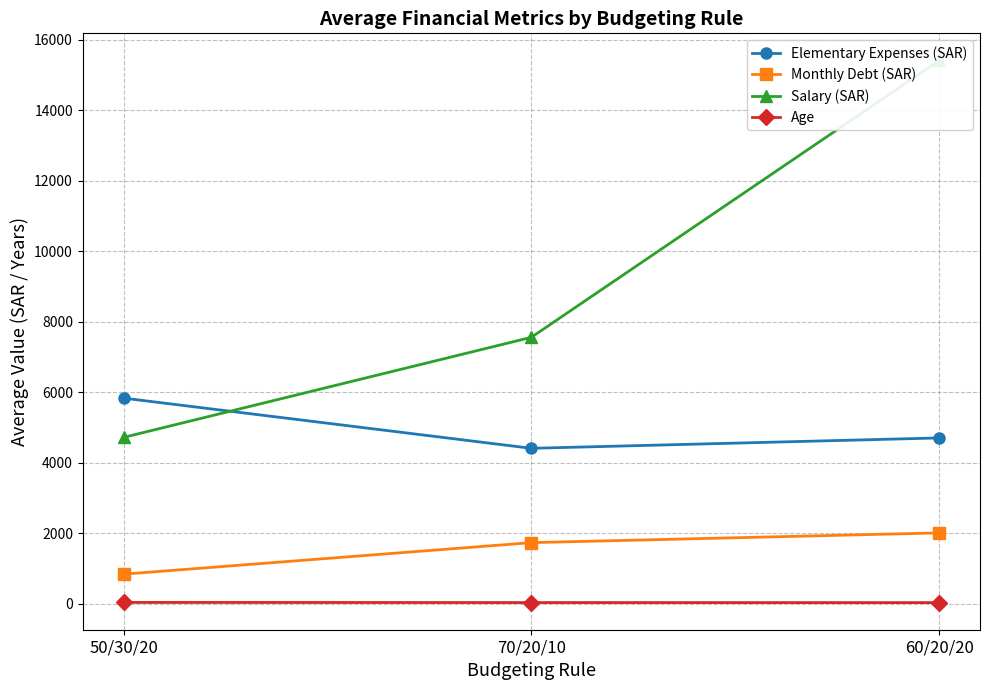

What is the difference between the maximum and second lowest values in the Age series?

4.1